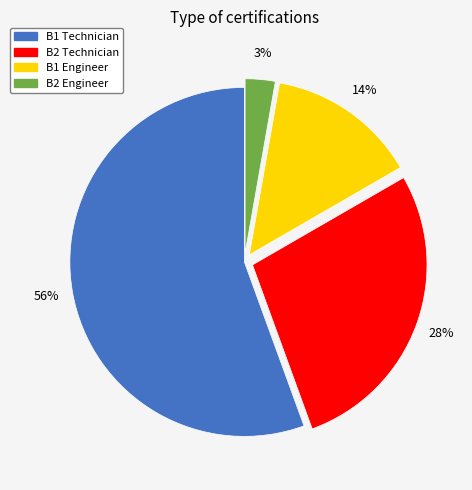

What is the ratio of the value at B2 Technician to the value at B1 Technician?

0.5